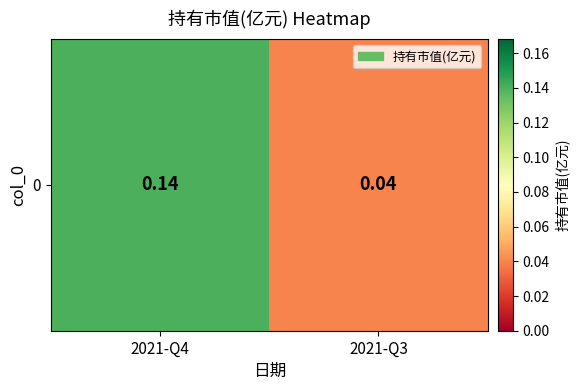

Which category has the highest value across all series?

2021-Q4